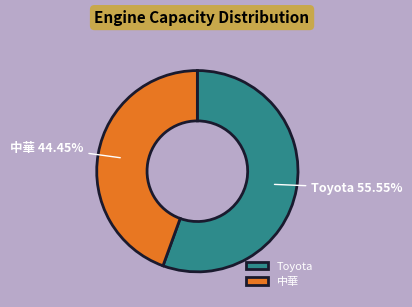

To the nearest percent, what is the average slice percentage?

50%